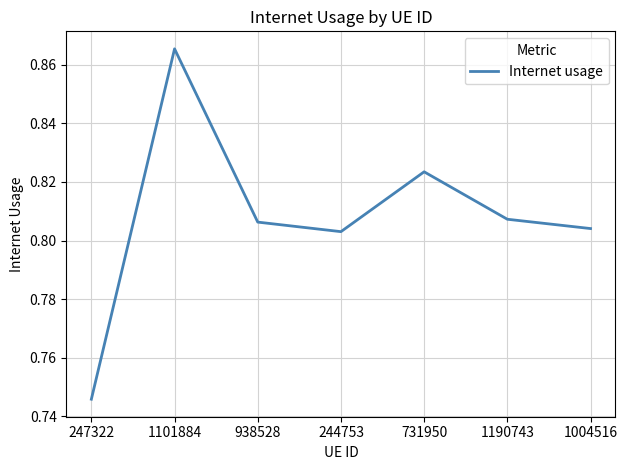

What is the sum of the values at 938528 and 1190743?

1.6